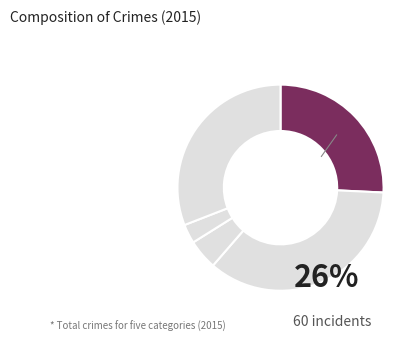

How many segments does this pie chart have?

5